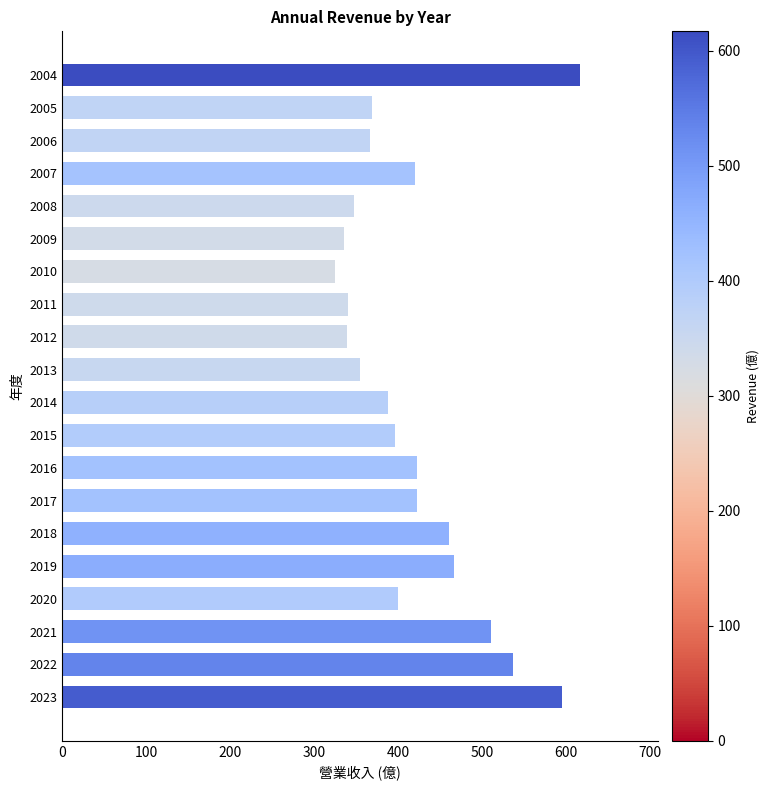

Is it true that the value at 2004 is 617?

True